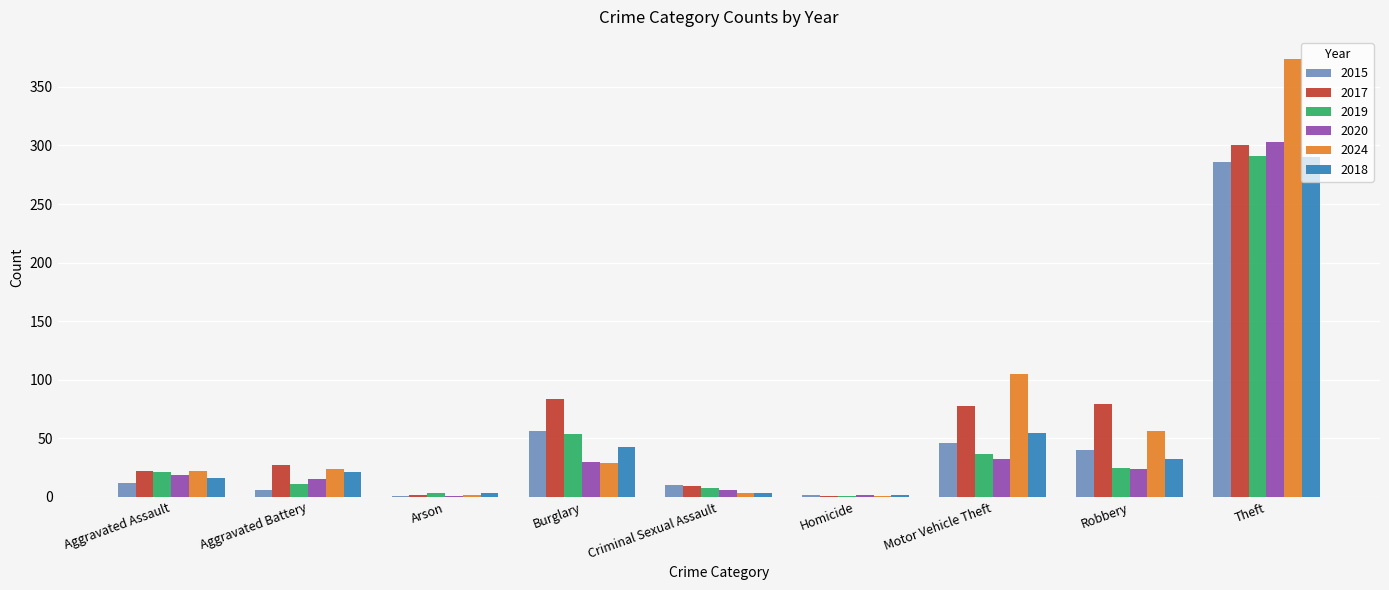

What is the total value across all series at Aggravated Assault?

112